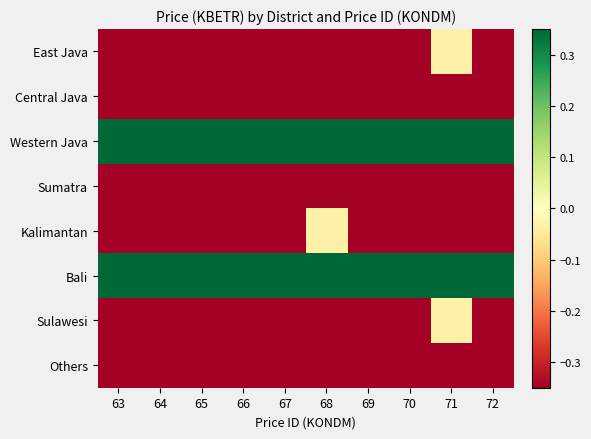

List the series in order of their peak value, highest first.

Western Java, Bali, East Java, Kalimantan, Sulawesi, Central Java, Sumatra, Others